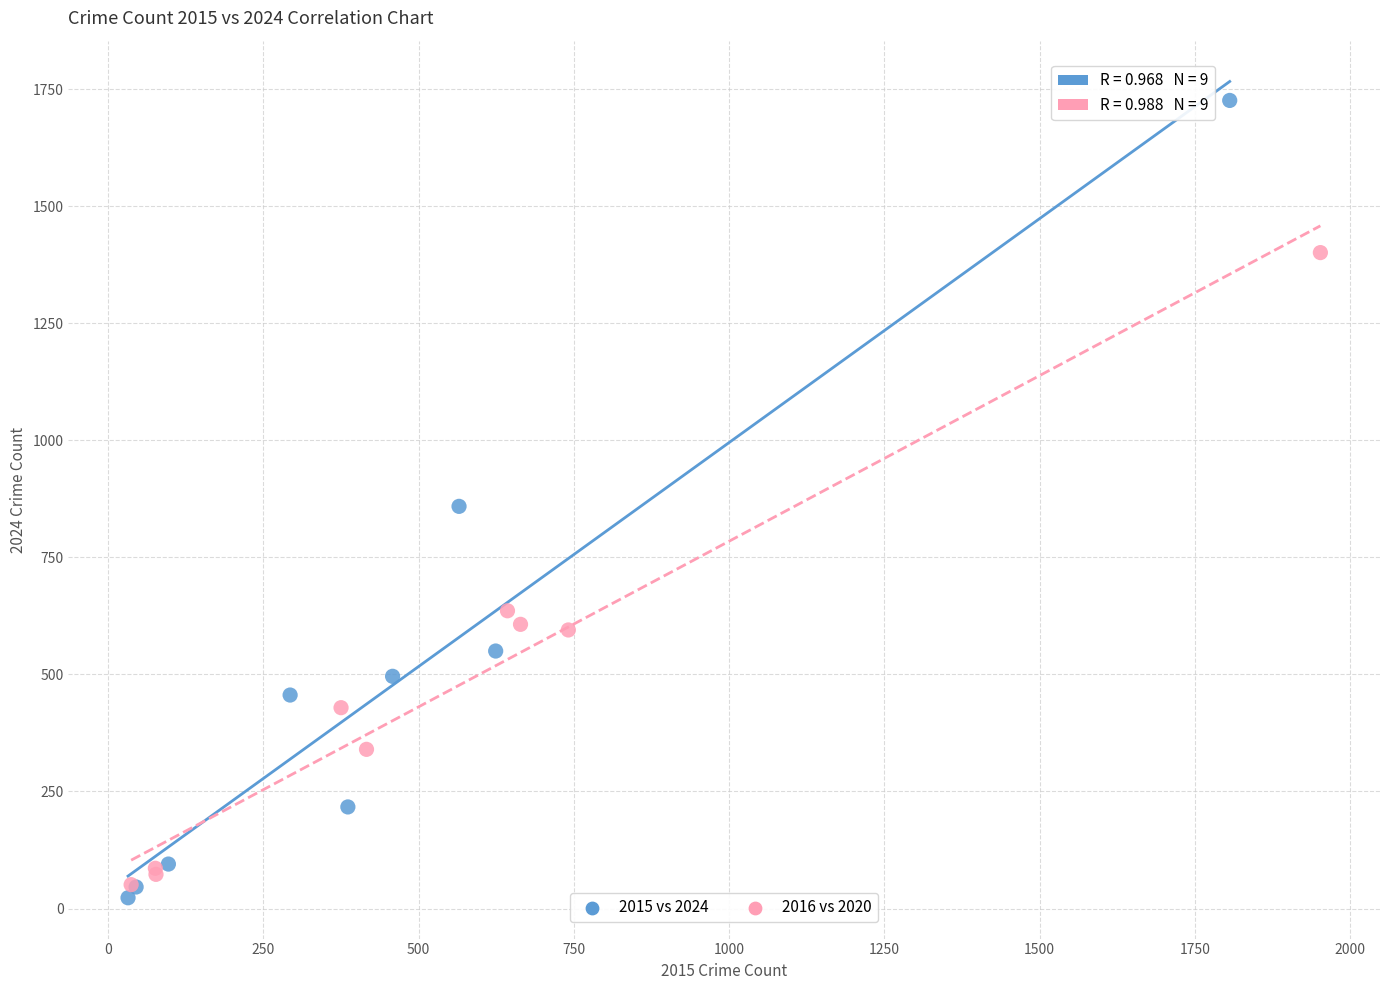

Which series contains the highest Y value?

2015 vs 2024